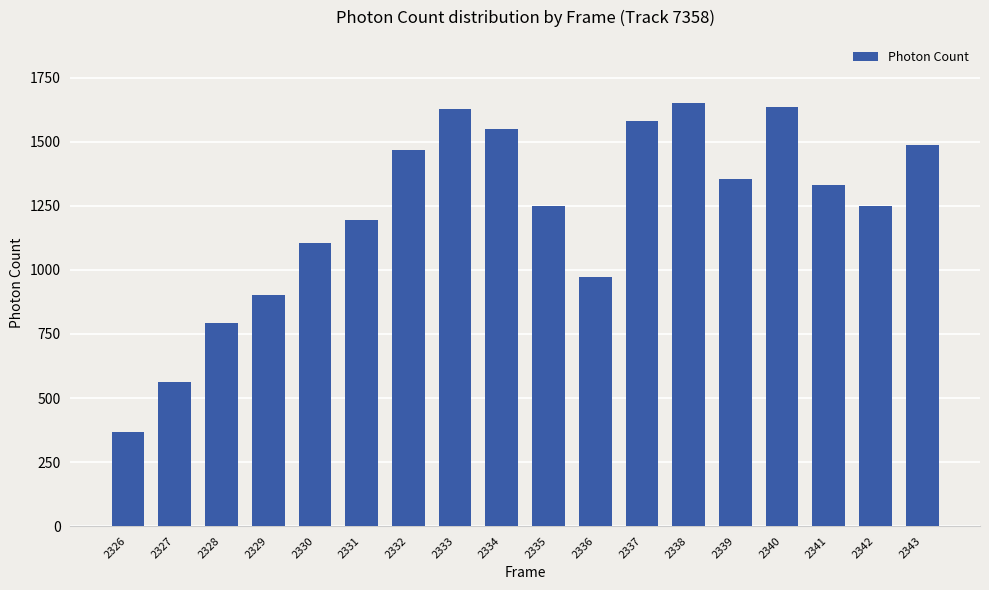

What is the greatest value displayed?

1650.8